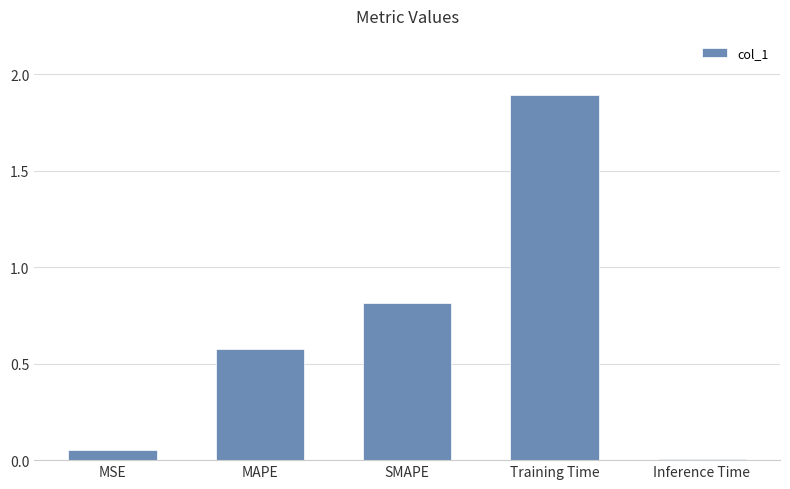

What is the sum of all values?

3.3